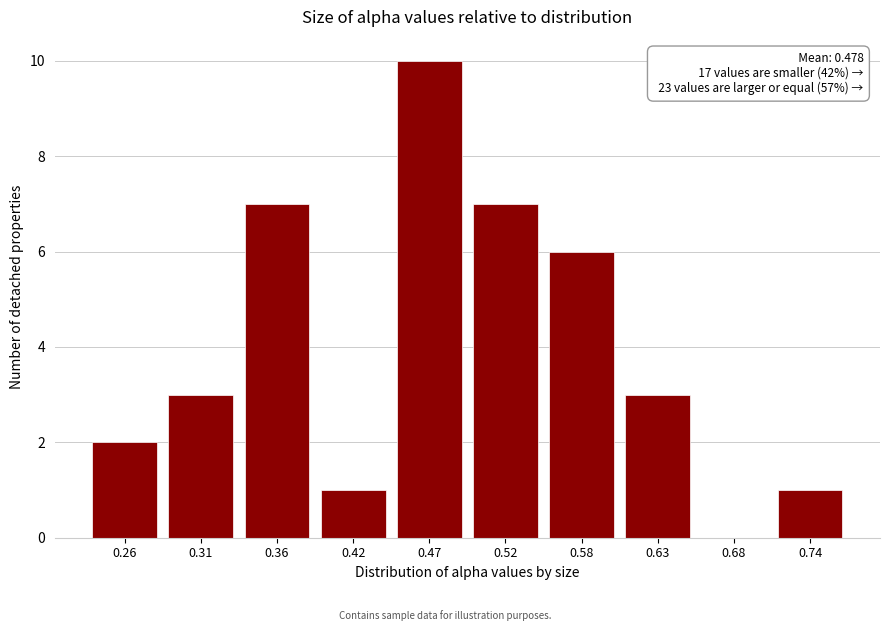

Which range on the x-axis has the tallest bar?

0.44 to 0.50